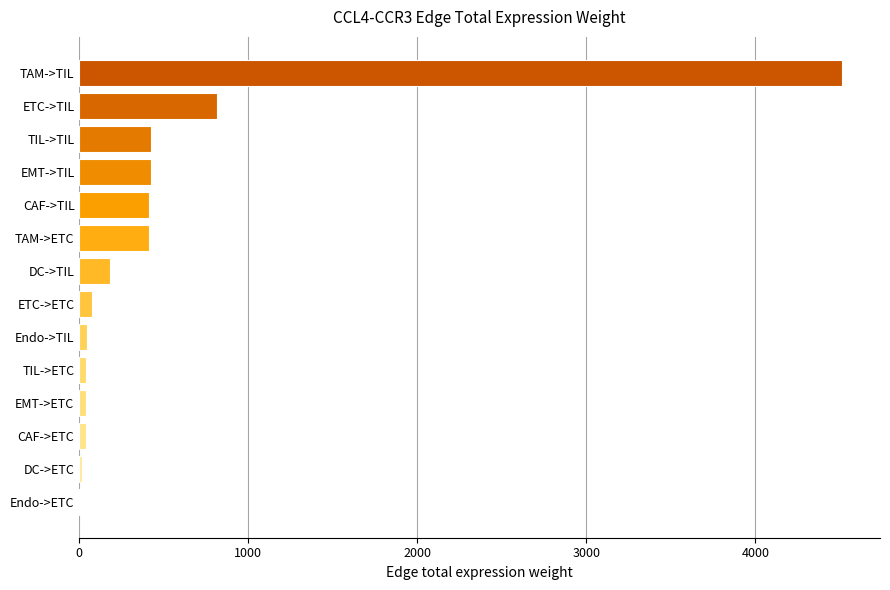

Where is the data nearest to the value 2257?

ETC->TIL